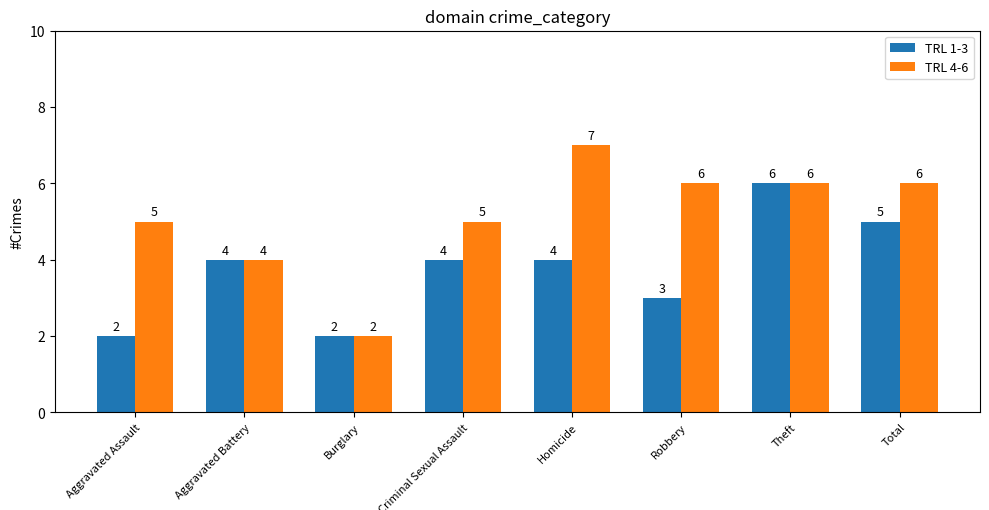

Which series has the widest spread of values?

TRL 4-6